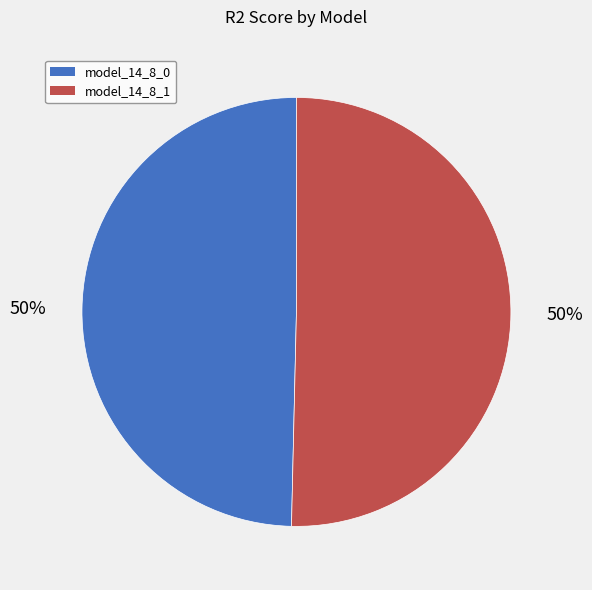

To the nearest percent, what portion does model_14_8_1 represent?

50%